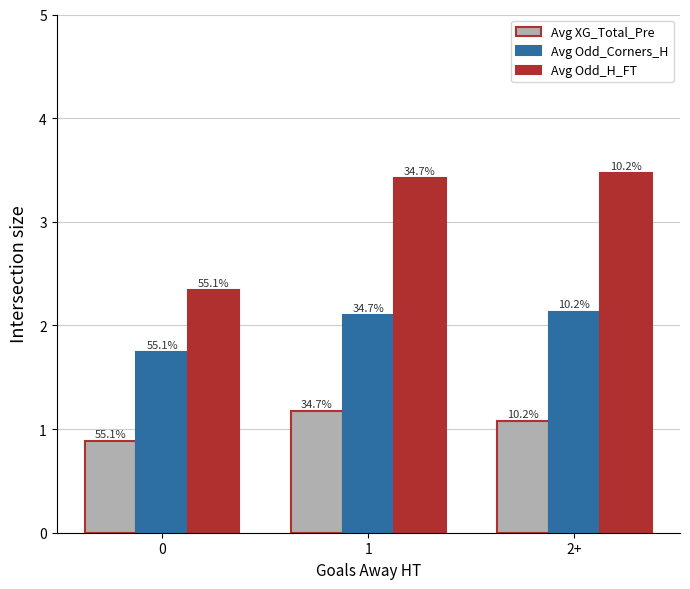

What is the average value of the Avg XG_Total_Pre series?

1.0